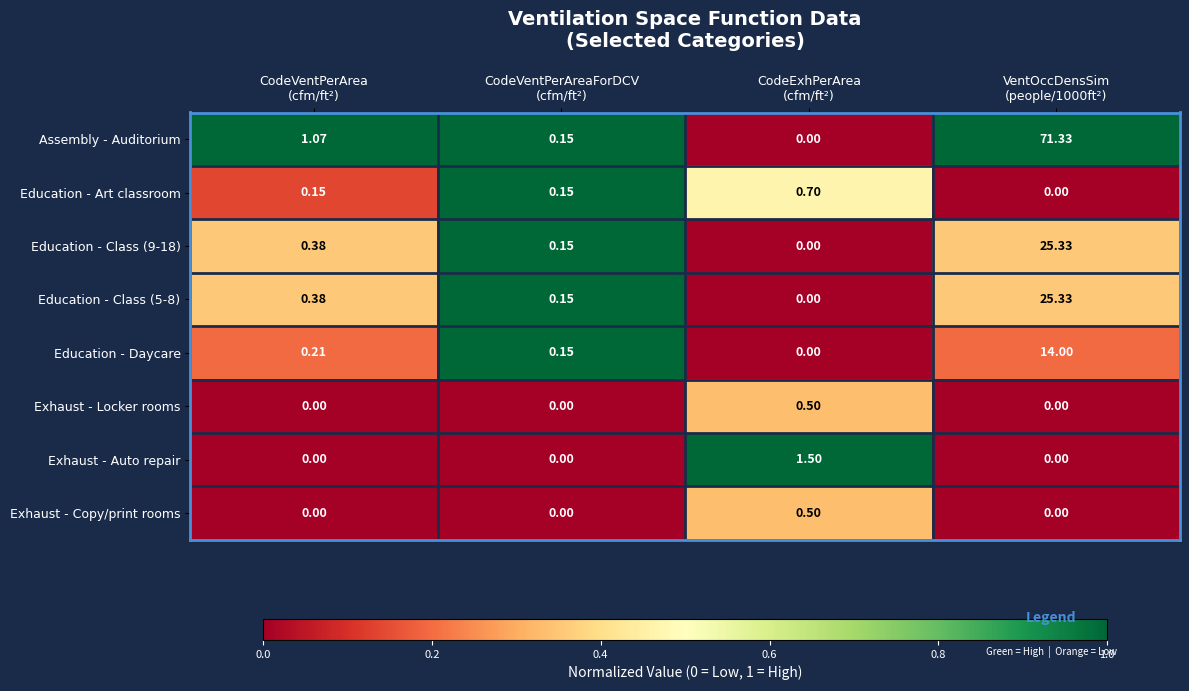

Which series has the largest range (max minus min)?

Assembly - Auditorium